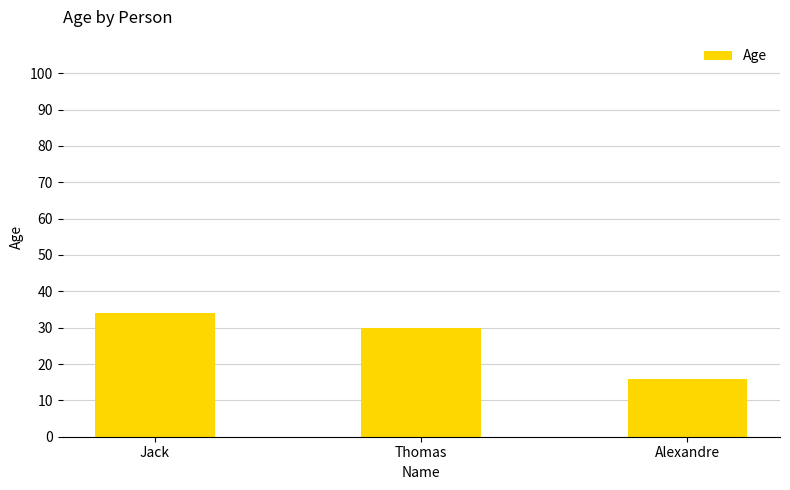

What is the sum of all values?

80